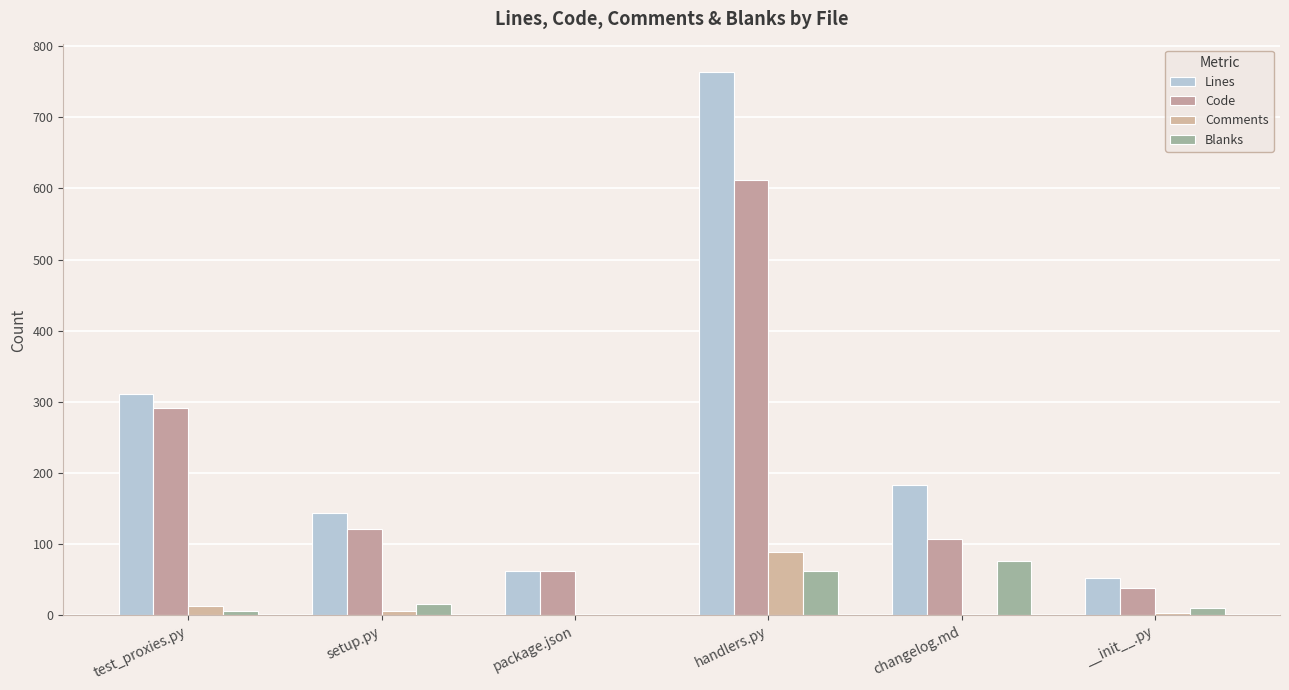

Does the chart contain stacked bars?

No